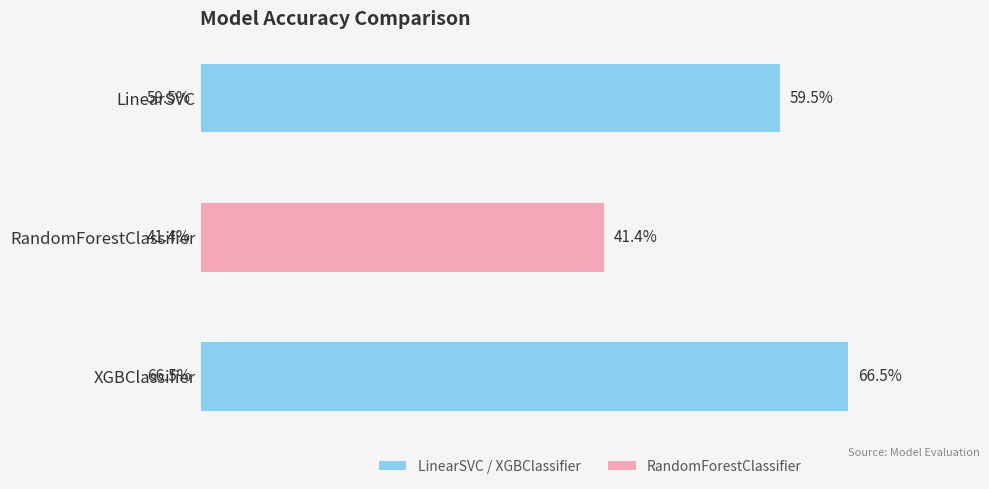

Does the chart contain any negative values?

No